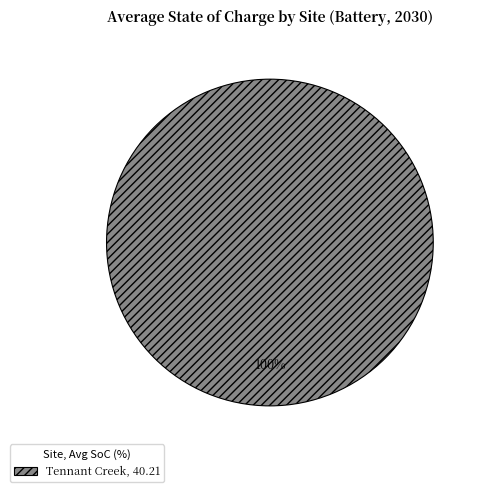

True or false: Tennant Creek, 40.21 accounts for 100% of the total.

True